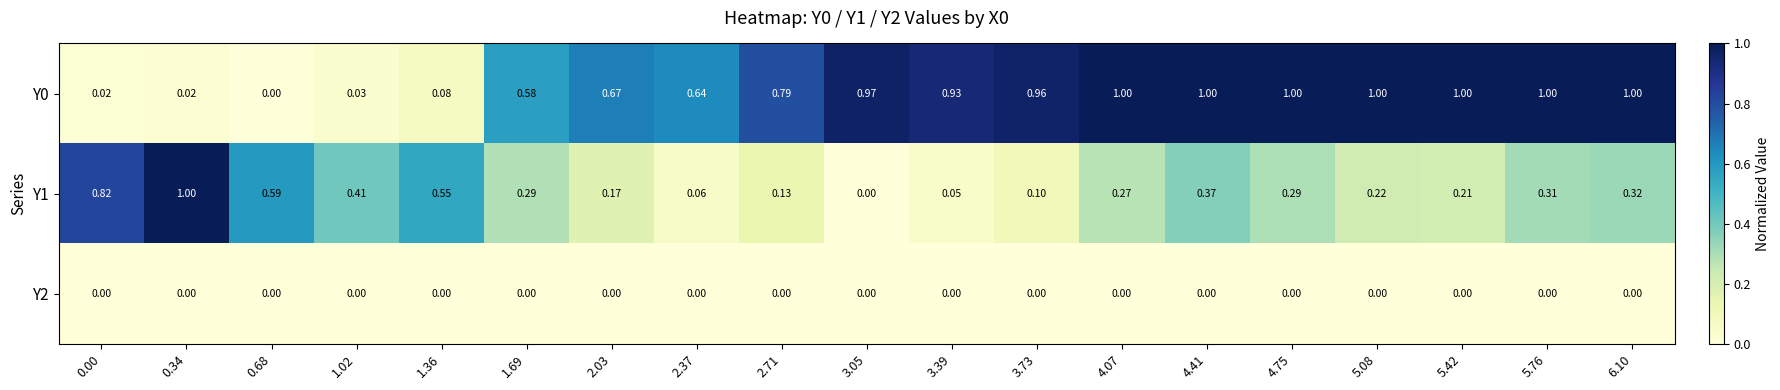

Reading left to right, transcribe all the data shown in this chart.

Y0: 0.00=0.0	0.34=0.0	0.68=0.0	1.02=0.0	1.36=0.1	1.69=0.6	2.03=0.7	2.37=0.6	2.71=0.8	3.05=1.0	3.39=0.9	3.73=1.0	4.07=1.0	4.41=1.0	4.75=1.0	5.08=1.0	5.42=1.0	5.76=1.0	6.10=1.0
Y1: 0.00=0.8	0.34=1.0	0.68=0.6	1.02=0.4	1.36=0.6	1.69=0.3	2.03=0.2	2.37=0.1	2.71=0.1	3.05=0.0	3.39=0.1	3.73=0.1	4.07=0.3	4.41=0.4	4.75=0.3	5.08=0.2	5.42=0.2	5.76=0.3	6.10=0.3
Y2: 0.00=0.0	0.34=0.0	0.68=0.0	1.02=0.0	1.36=0.0	1.69=0.0	2.03=0.0	2.37=0.0	2.71=0.0	3.05=0.0	3.39=0.0	3.73=0.0	4.07=0.0	4.41=0.0	4.75=0.0	5.08=0.0	5.42=0.0	5.76=0.0	6.10=0.0